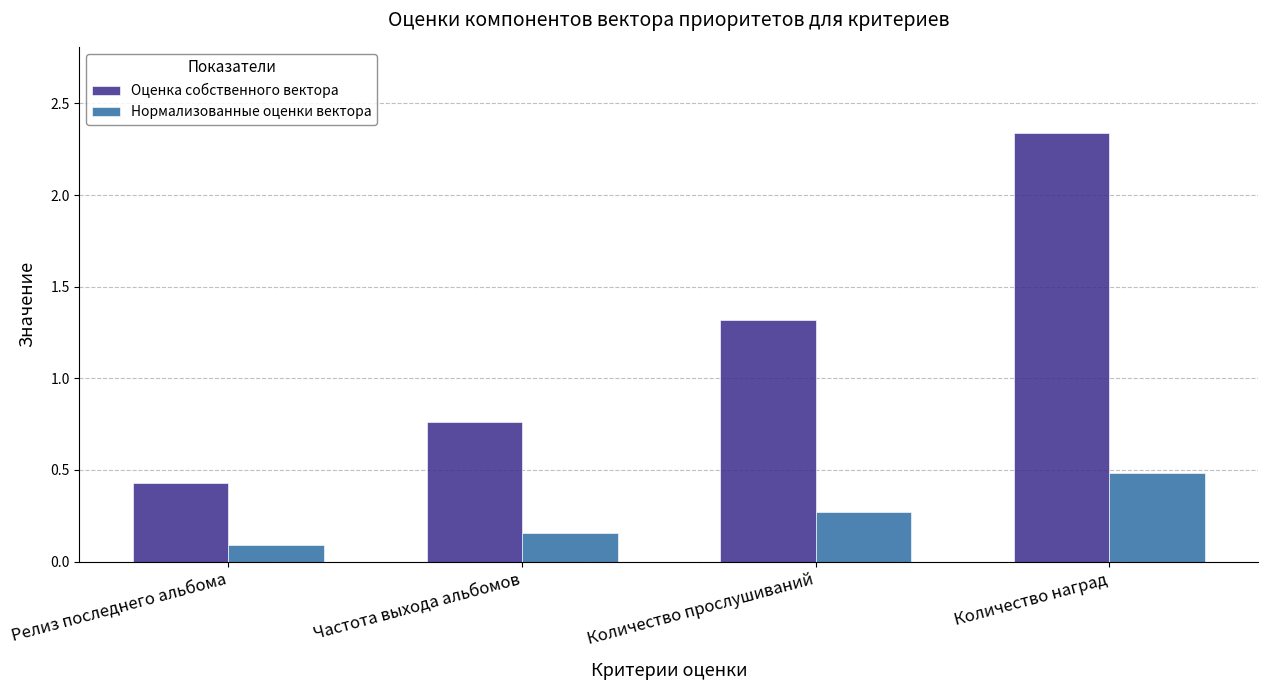

The value of Нормализованные оценки вектора at Количество наград is 0.1. True or false?

False